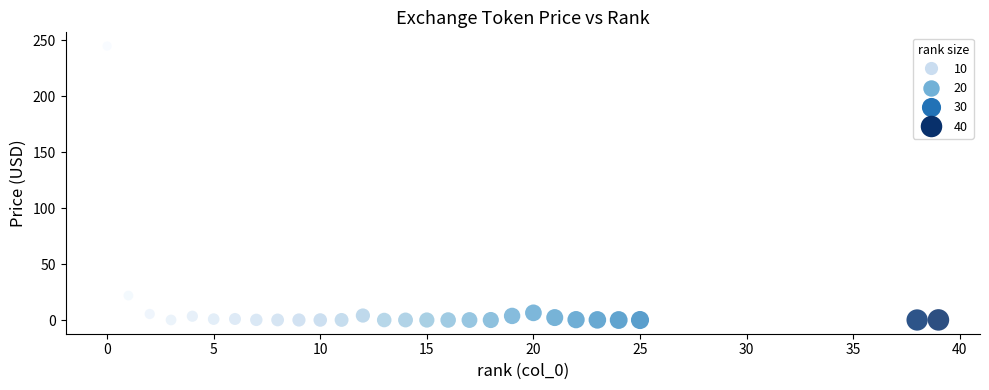

What is the range of Y values (max minus min)?

244.9